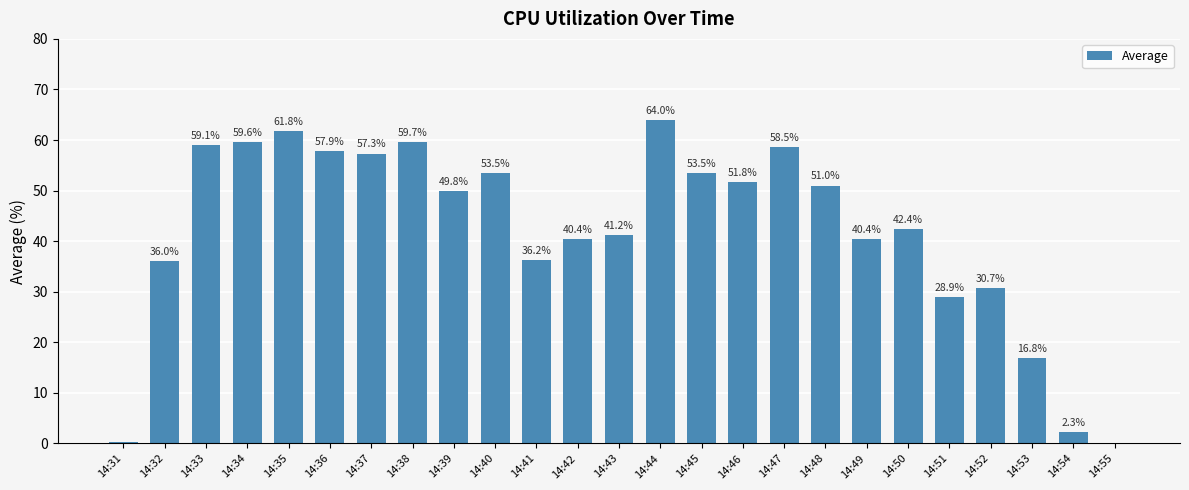

What is the greatest value displayed?

64.0